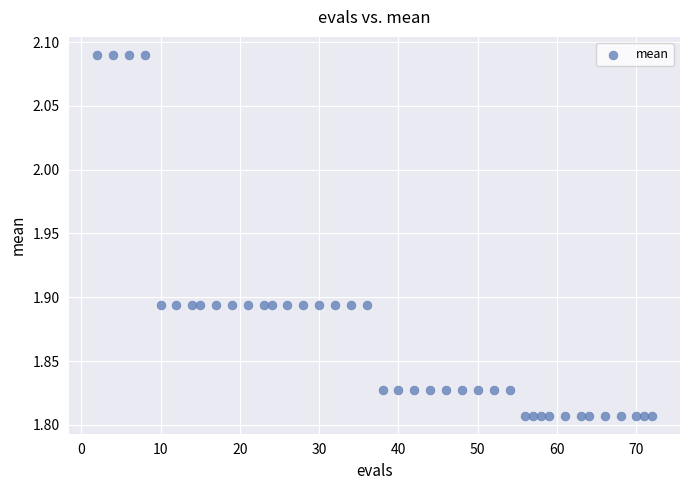

What is the range of X values (max minus min)?

70.0